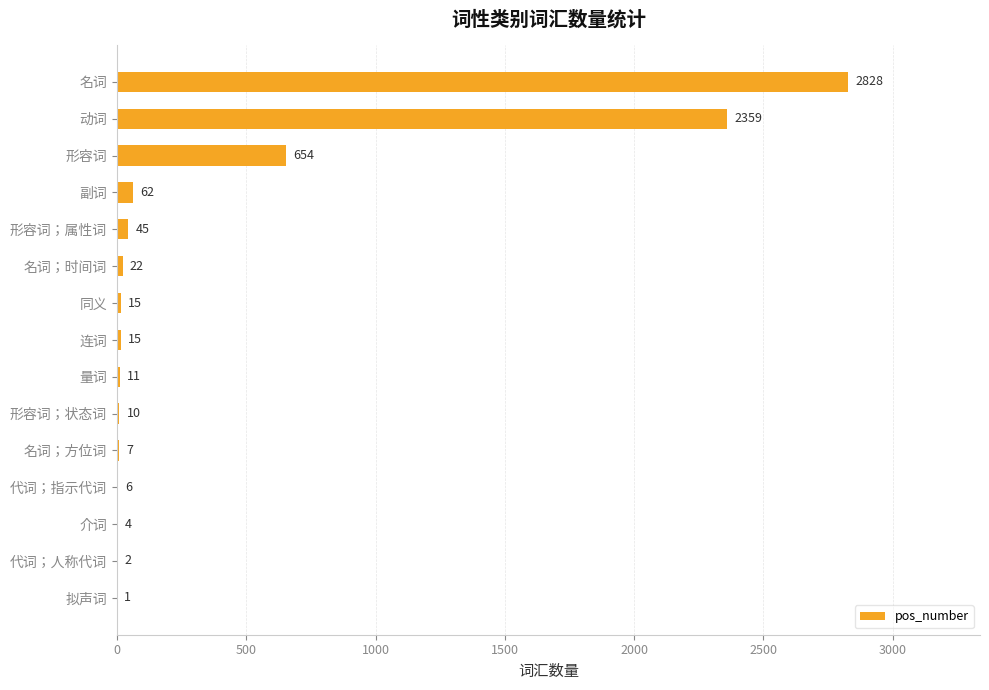

The value at 名词 is 2828. True or false?

True